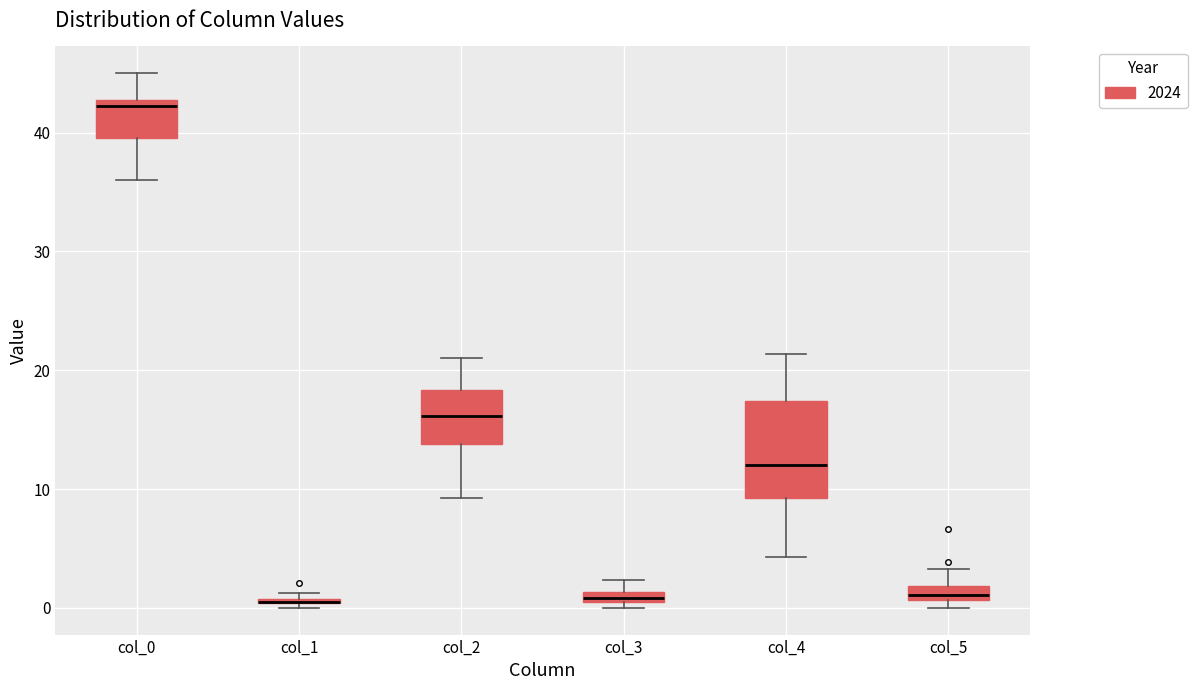

Where is the lower edge of the box for col_4 on the y-axis? The values are not printed on the chart, so give them approximately, as read against the axis.

9